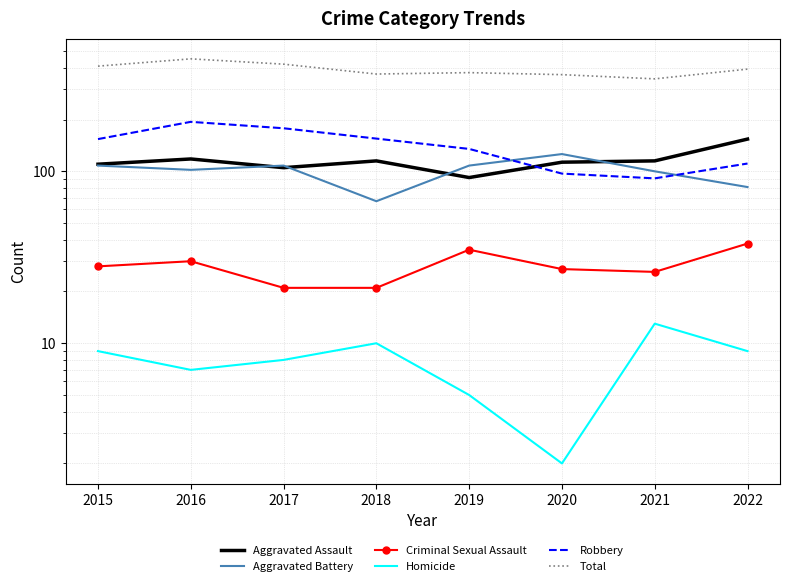

The Aggravated Assault series shows 115 at 2021. True or false?

True